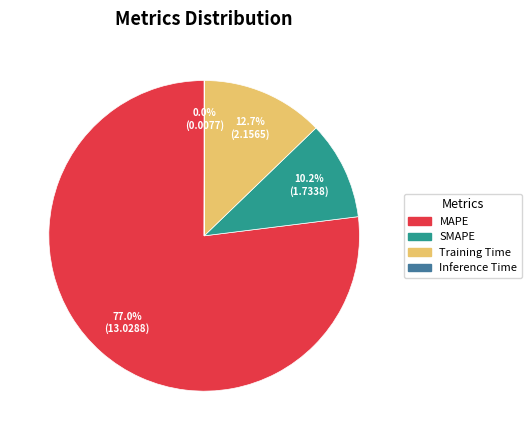

Is there a majority slice in this chart?

Yes